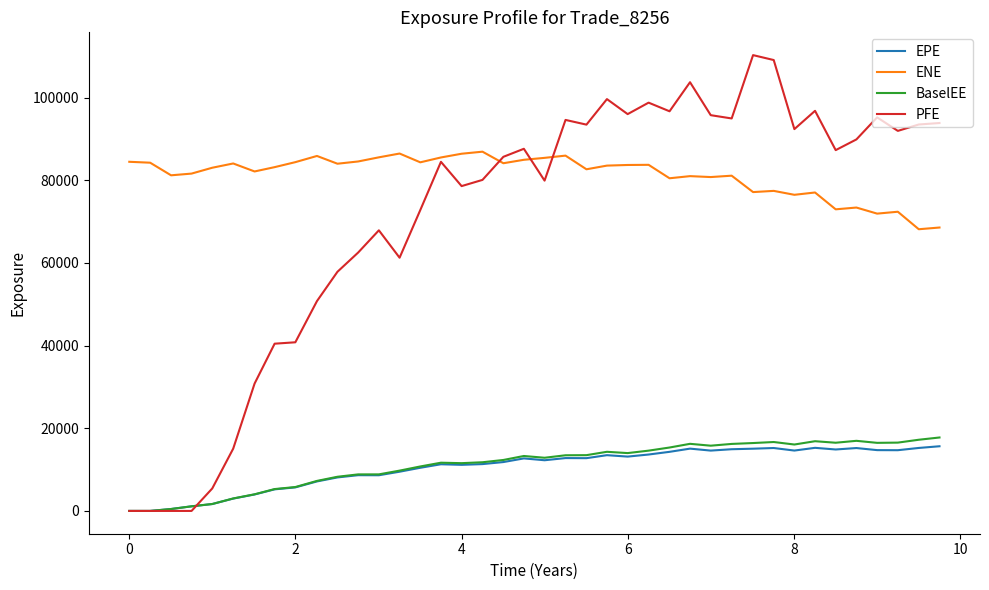

Which series has the largest total across all categories?

ENE